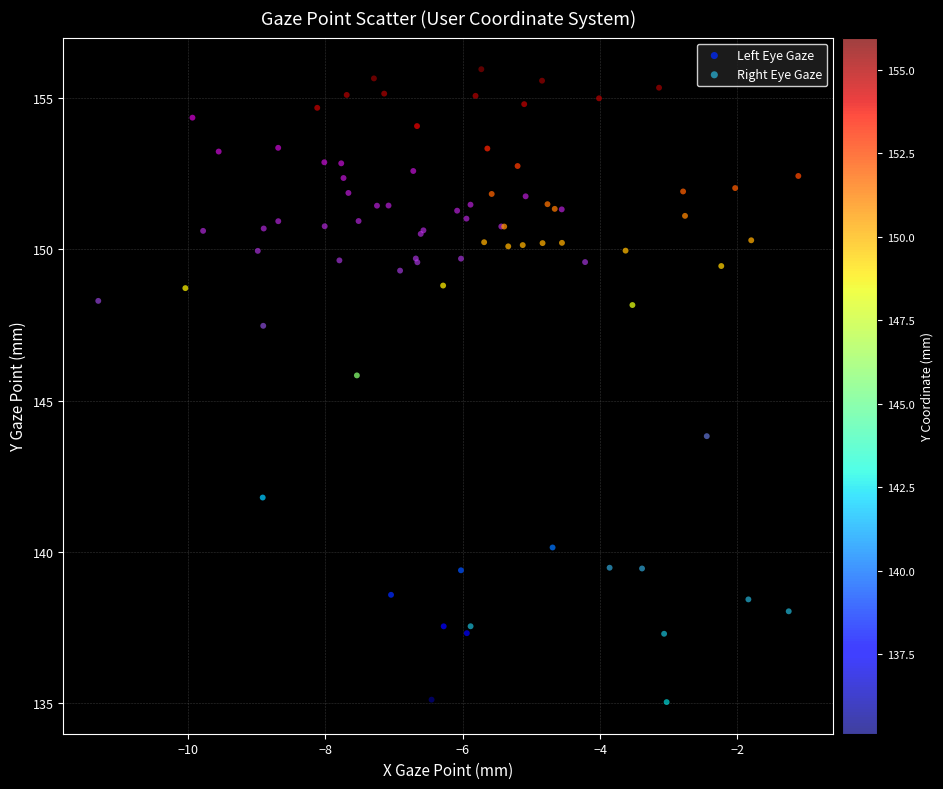

What are all the series names shown in the legend?

Left Eye Gaze, Right Eye Gaze